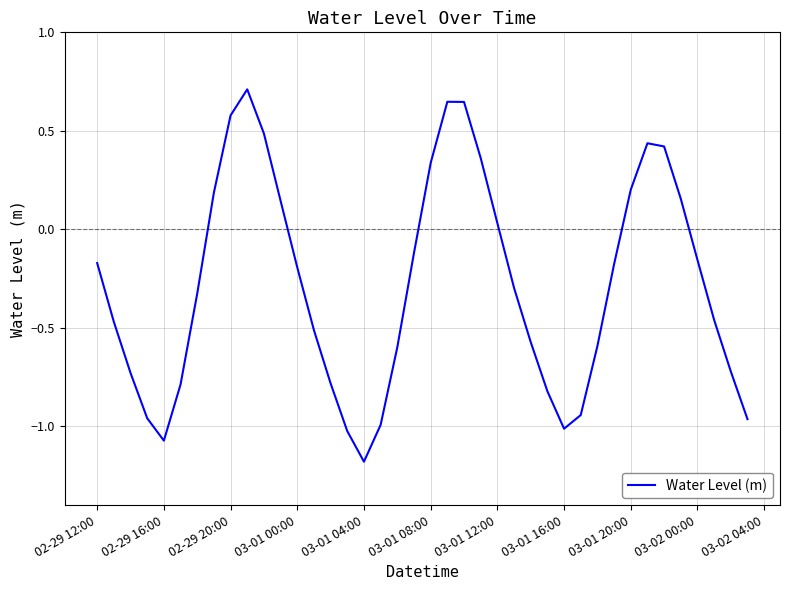

What is the difference between the maximum and minimum values?

1.9